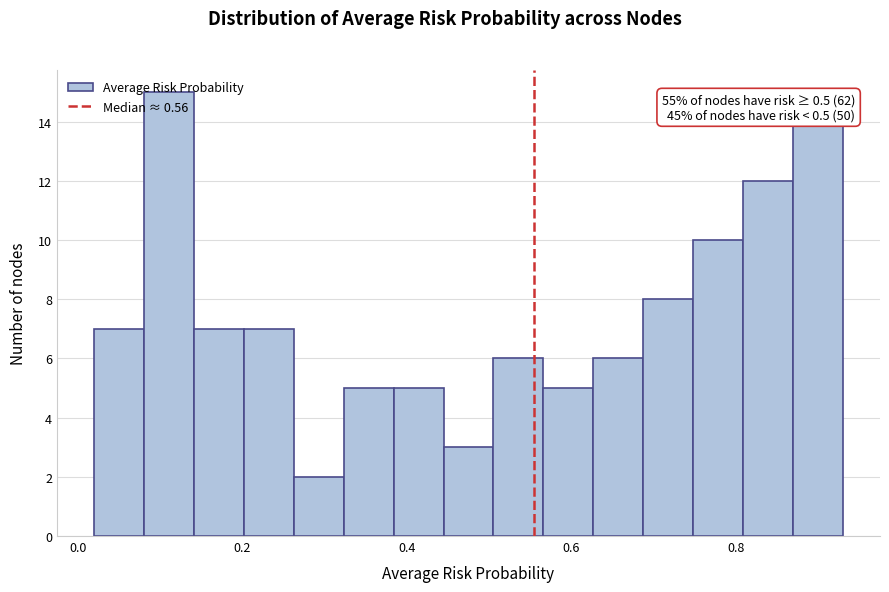

Read against the x-axis, roughly where is the centre of the tallest bar?

0.12